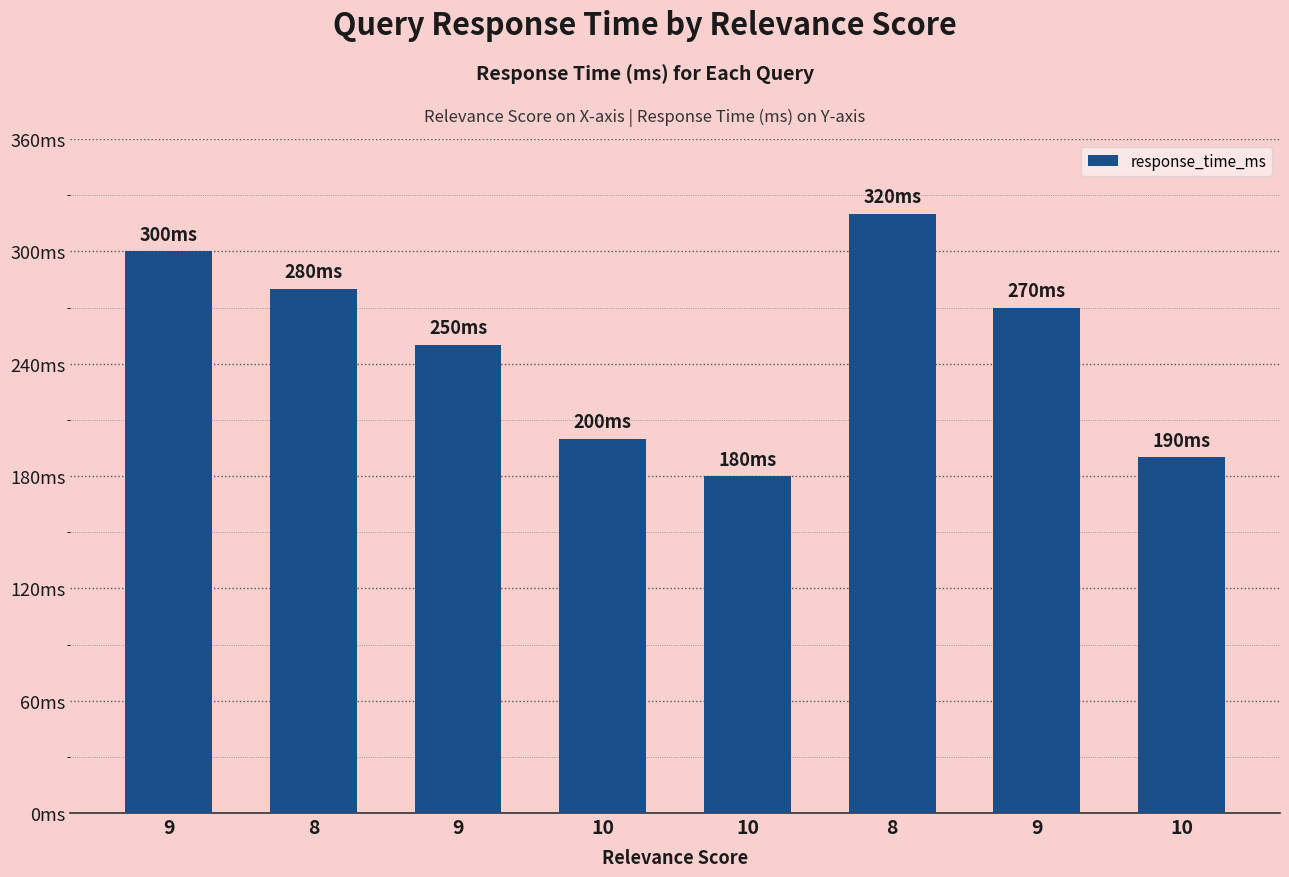

Are the bars horizontal?

No